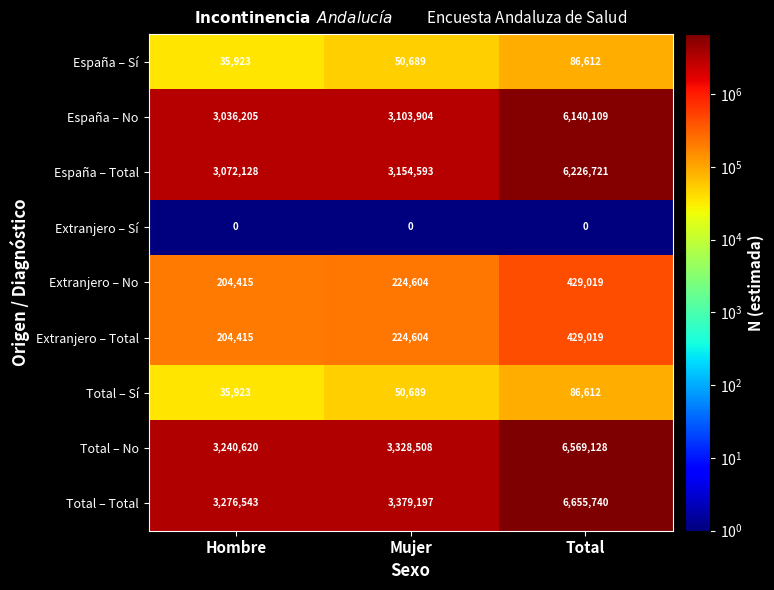

Reading left to right, what are all the values shown in this chart?

España – Sí: 35923	50689	86612
España – No: 3036205	3103904	6140109
España – Total: 3072128	3154593	6226721
Extranjero – Sí: 0	0	0
Extranjero – No: 204415	224604	429019
Extranjero – Total: 204415	224604	429019
Total – Sí: 35923	50689	86612
Total – No: 3240620	3328508	6569128
Total – Total: 3276543	3379197	6655740